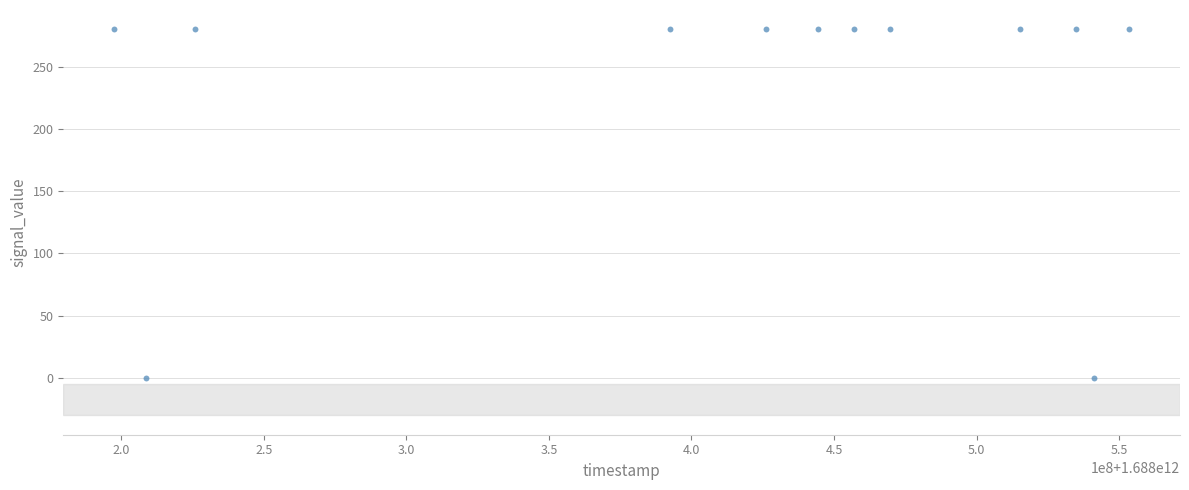

What is the average Y value?

233